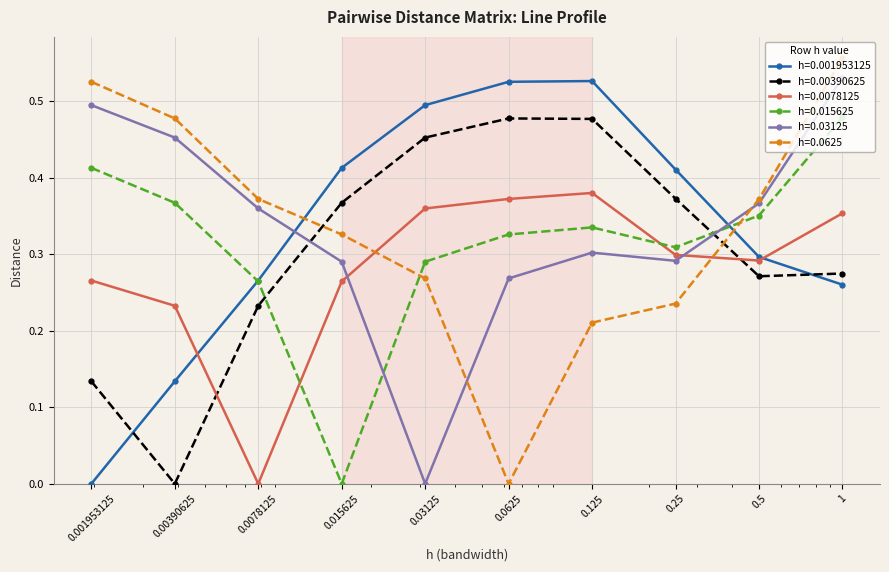

How many lines are shown in the chart?

6